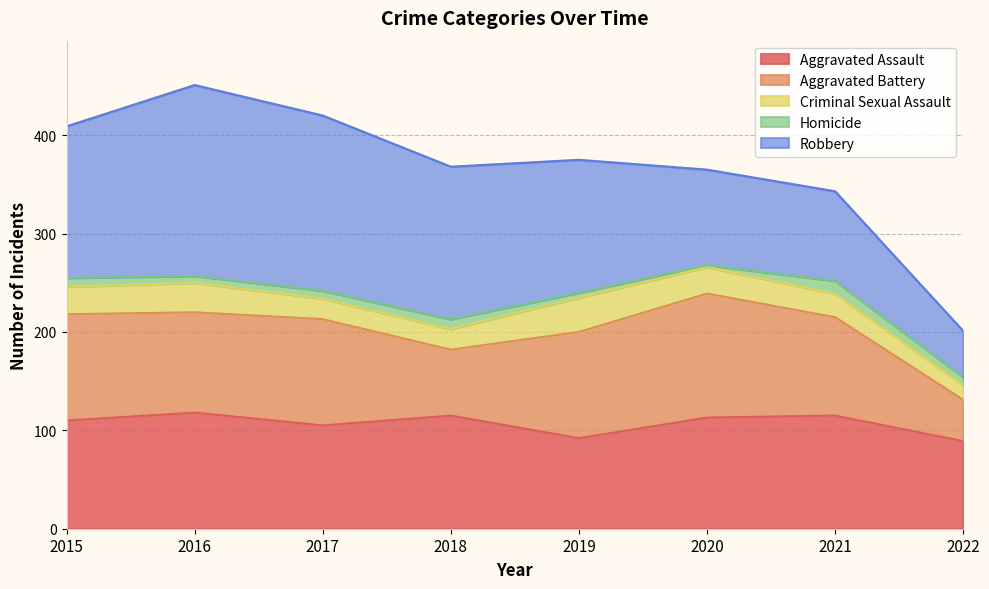

Which category has the lowest value in the Aggravated Battery series?

2022